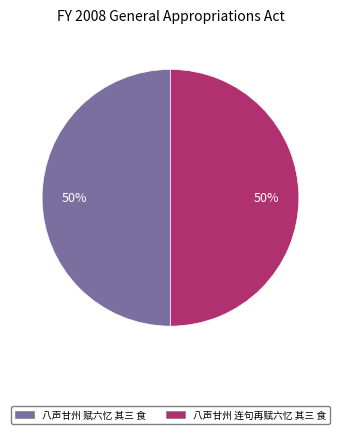

To the nearest percent, what percentage of the pie is 八声甘州 赋六忆 其三 食?

50%